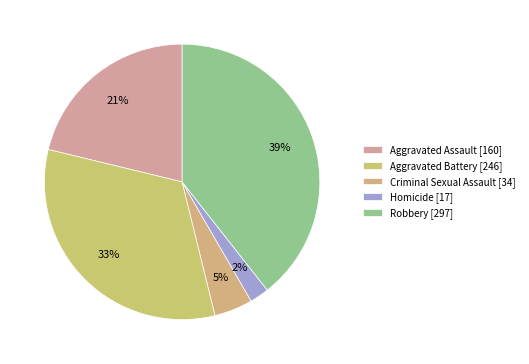

Count the number of slices in the pie.

5